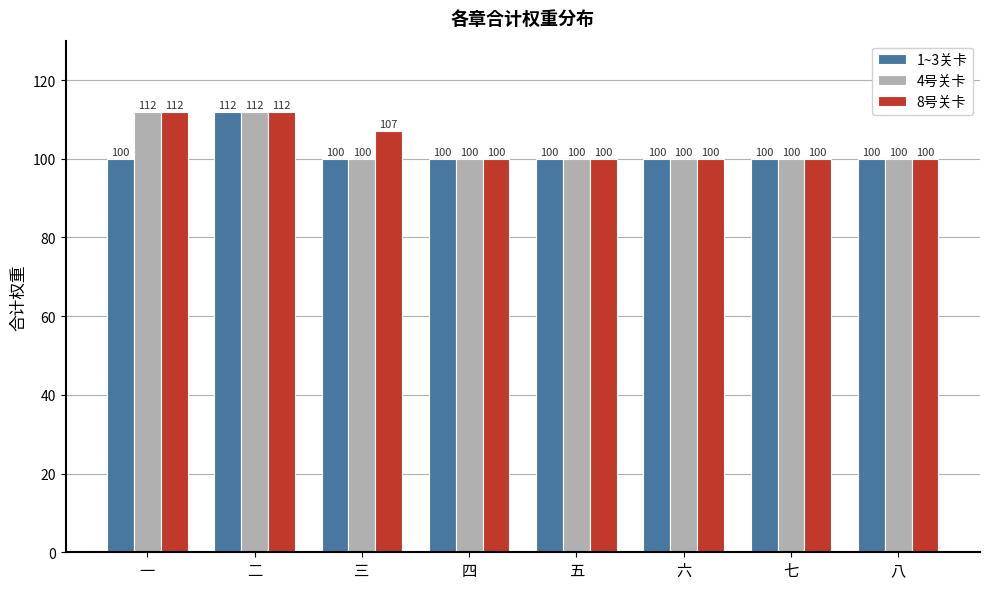

What is the difference between the maximum and second lowest values in the 4号关卡 series?

12